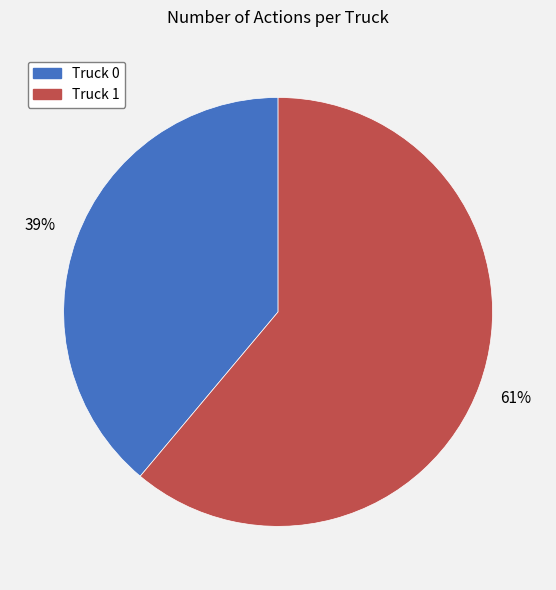

Is there a majority slice in this chart?

Yes